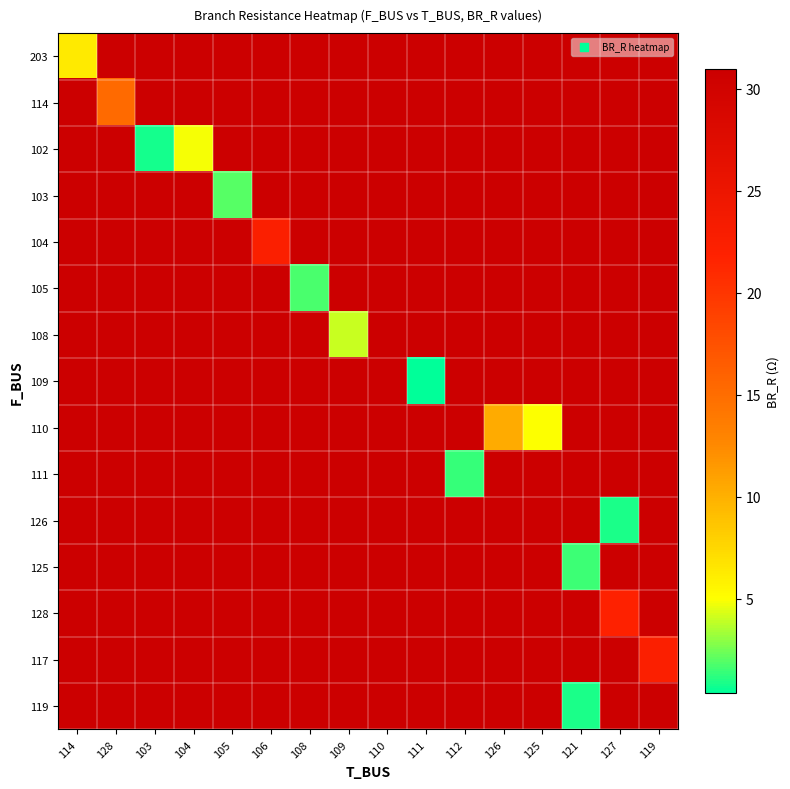

Is the value of 111 at 114 greater than the value of 114 at 108?

No